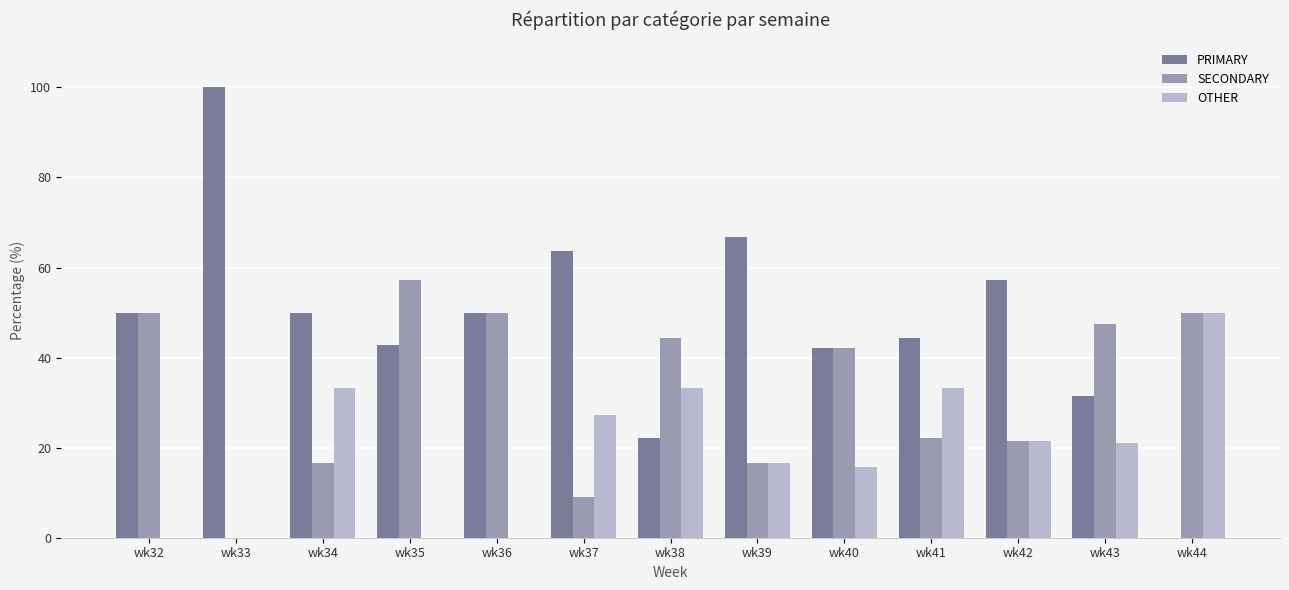

Which label corresponds to the largest value in the chart?

wk33